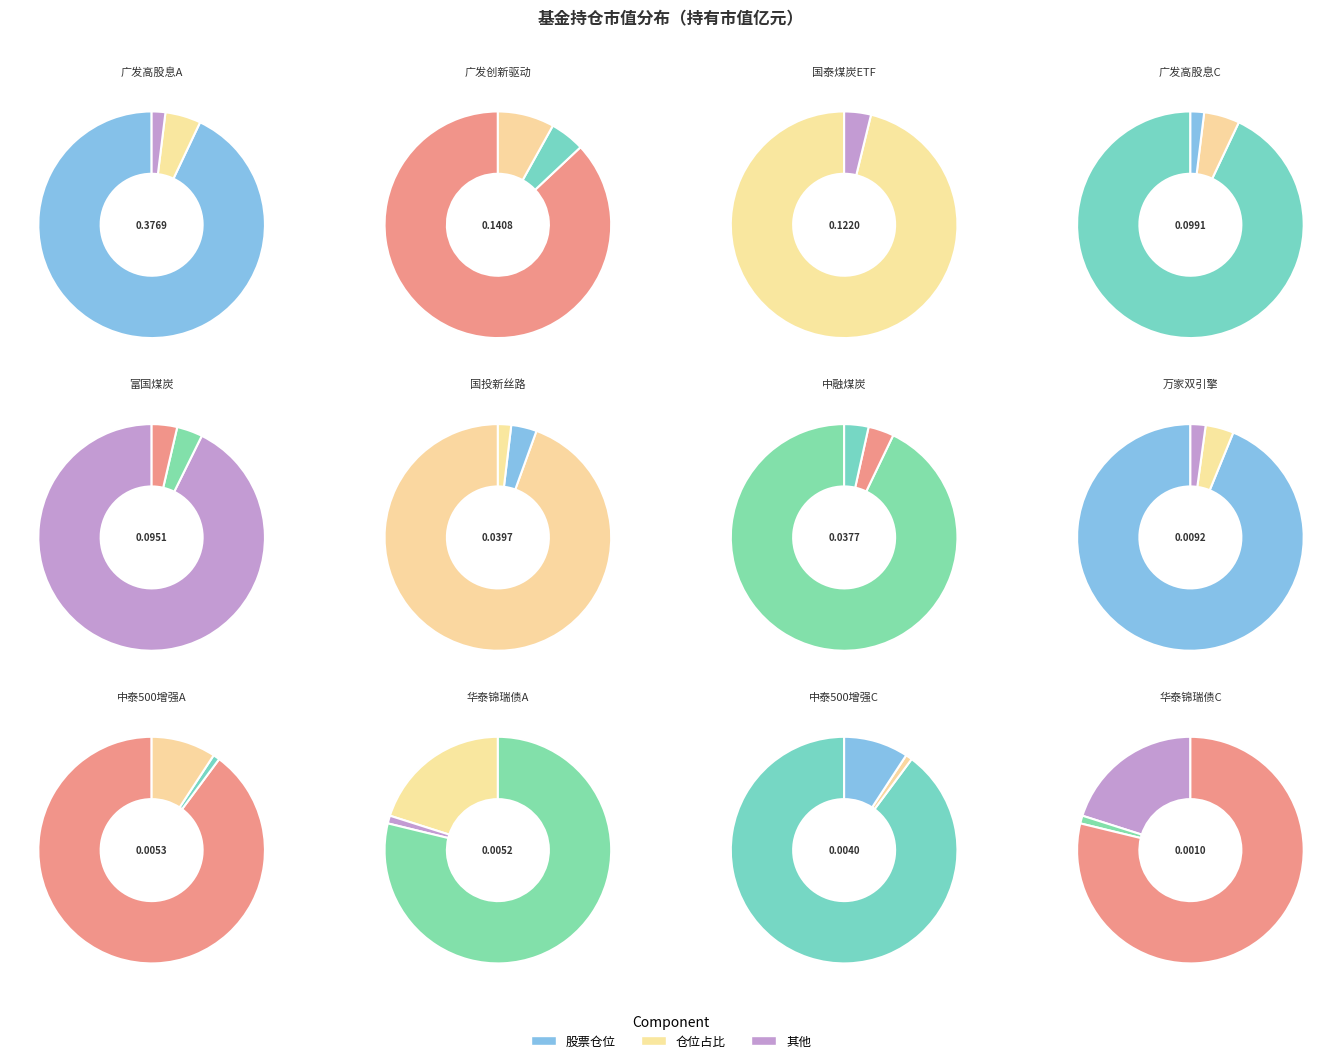

Between 富国中证煤炭指数 and 国泰中证煤炭ETF, which is larger?

国泰中证煤炭ETF